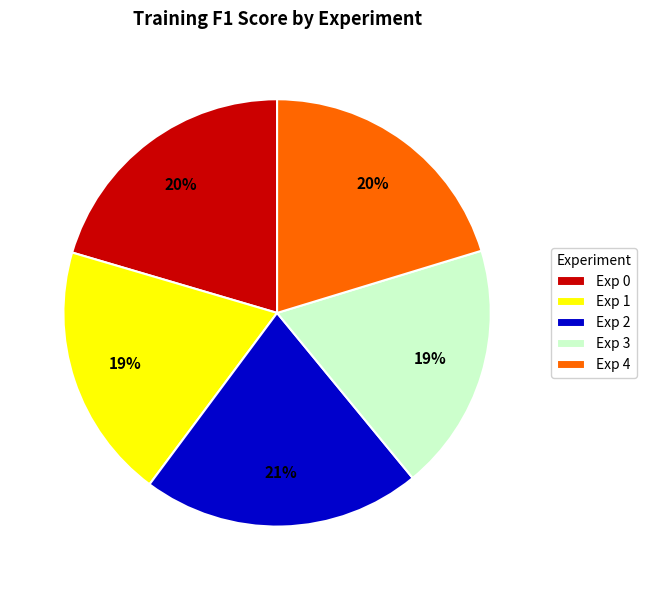

Do Exp 4 and Exp 2 together represent more than half of the pie?

No